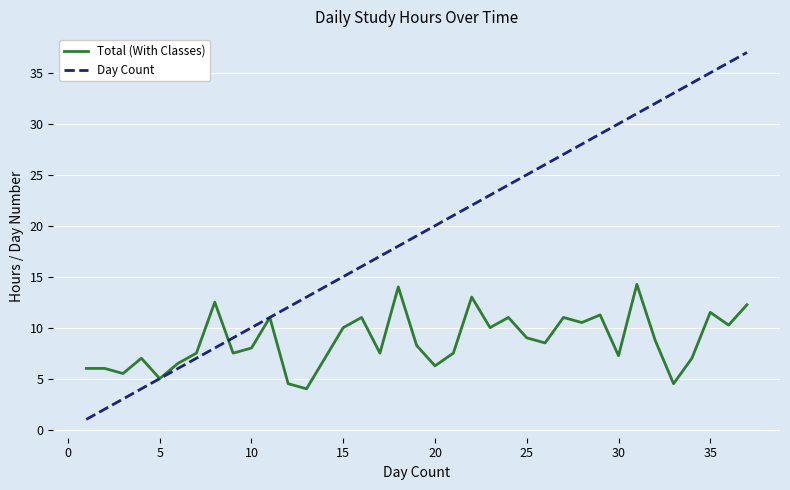

Which series has the largest total across all categories?

Day Count